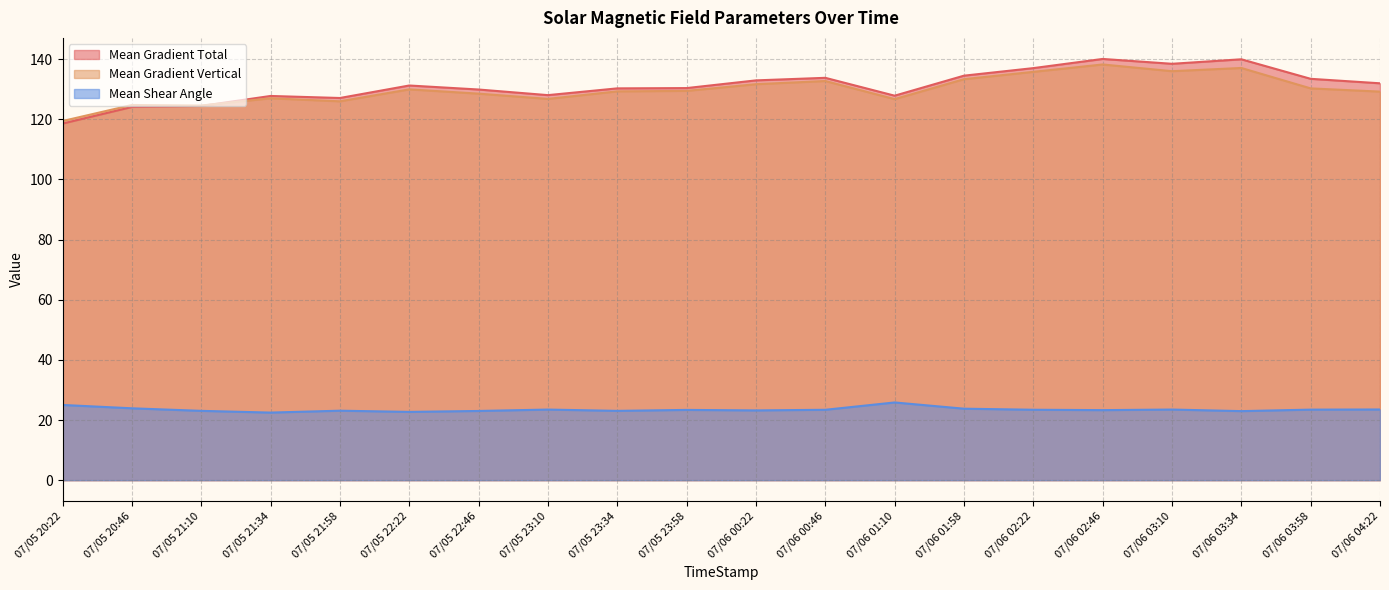

Reading right to left, list all the values displayed in this chart.

Mean Gradient Total: 07/06 04:22=132.0	07/06 03:58=133.5	07/06 03:34=140.0	07/06 03:10=138.5	07/06 02:46=140.1	07/06 02:22=137.0	07/06 01:58=134.5	07/06 01:10=127.9	07/06 00:46=133.8	07/06 00:22=133.0	07/05 23:58=130.4	07/05 23:34=130.3	07/05 23:10=128.1	07/05 22:46=129.9	07/05 22:22=131.3	07/05 21:58=127.1	07/05 21:34=127.8	07/05 21:10=124.5	07/05 20:46=124.1	07/05 20:22=118.6
Mean Gradient Vertical: 07/06 04:22=129.2	07/06 03:58=130.3	07/06 03:34=137.1	07/06 03:10=136.0	07/06 02:46=138.3	07/06 02:22=135.8	07/06 01:58=133.4	07/06 01:10=126.7	07/06 00:46=132.7	07/06 00:22=131.7	07/05 23:58=129.5	07/05 23:34=129.3	07/05 23:10=126.8	07/05 22:46=128.5	07/05 22:22=130.0	07/05 21:58=126.0	07/05 21:34=127.0	07/05 21:10=124.6	07/05 20:46=124.8	07/05 20:22=119.4
Mean Shear Angle: 07/06 04:22=23.5	07/06 03:58=23.5	07/06 03:34=23.0	07/06 03:10=23.5	07/06 02:46=23.3	07/06 02:22=23.4	07/06 01:58=23.8	07/06 01:10=25.8	07/06 00:46=23.4	07/06 00:22=23.2	07/05 23:58=23.4	07/05 23:34=23.1	07/05 23:10=23.5	07/05 22:46=23.0	07/05 22:22=22.7	07/05 21:58=23.1	07/05 21:34=22.5	07/05 21:10=23.1	07/05 20:46=23.9	07/05 20:22=25.0